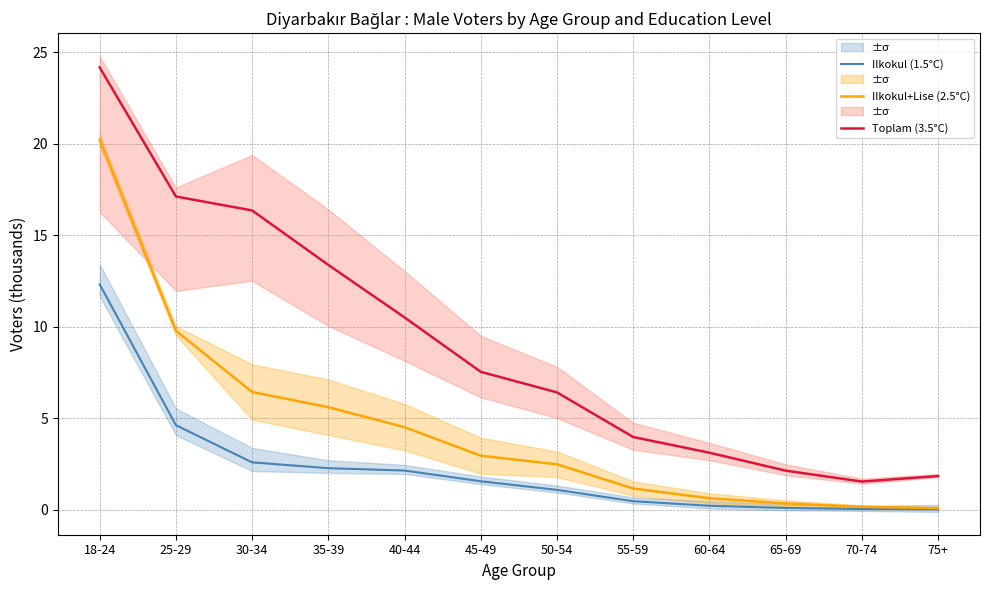

Reading left to right, extract all data points from this chart.

Ilkokul (1.5°C): 12.3	4.6	2.6	2.3	2.1	1.6	1.1	0.5	0.2	0.1	0.0	0.0
Ilkokul+Lise (2.5°C): 20.2	9.8	6.4	5.6	4.5	2.9	2.5	1.2	0.6	0.3	0.2	0.1
Toplam (3.5°C): 24.2	17.1	16.3	13.4	10.5	7.5	6.4	4.0	3.1	2.1	1.5	1.8